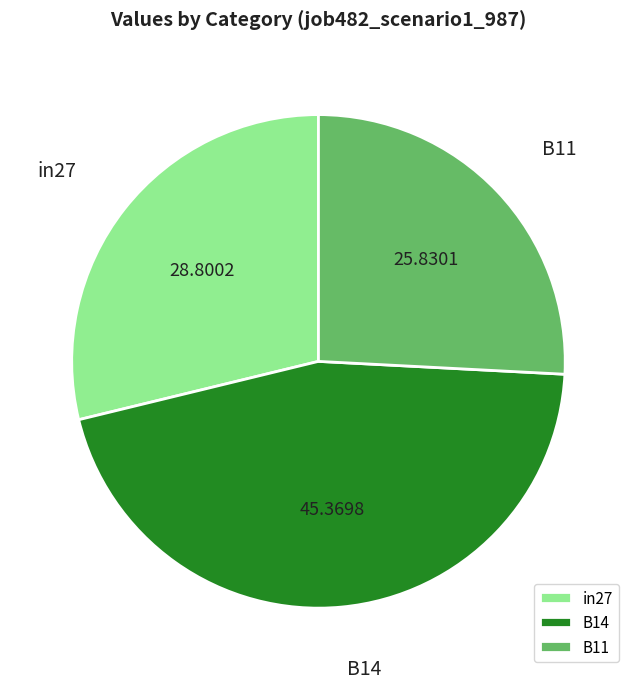

Which has a higher value, in27 or B14?

B14